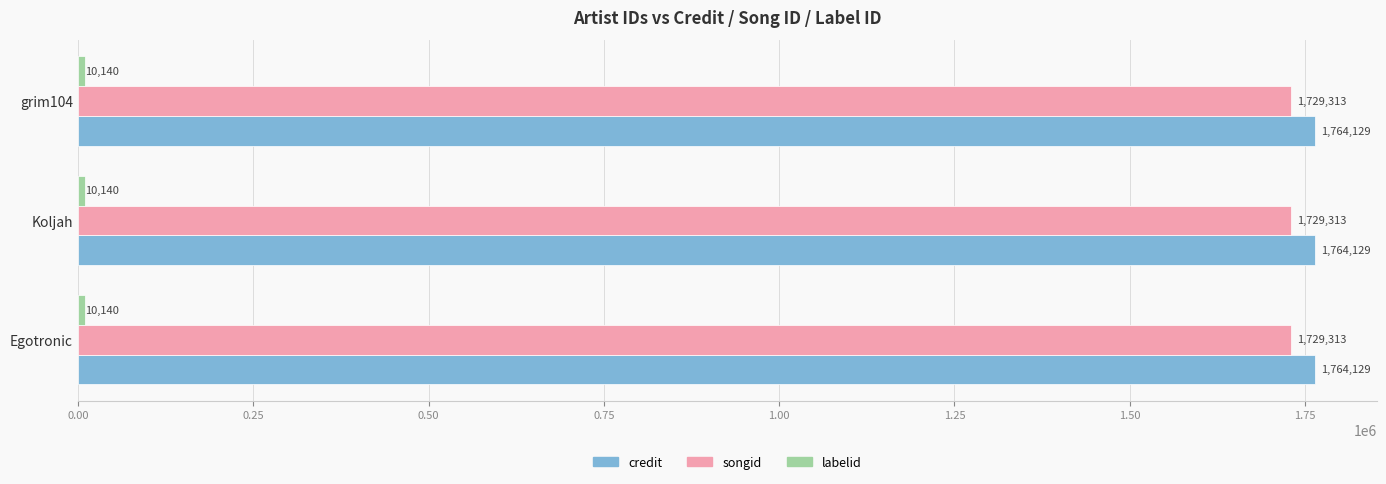

What is the maximum value shown in the chart?

1764129